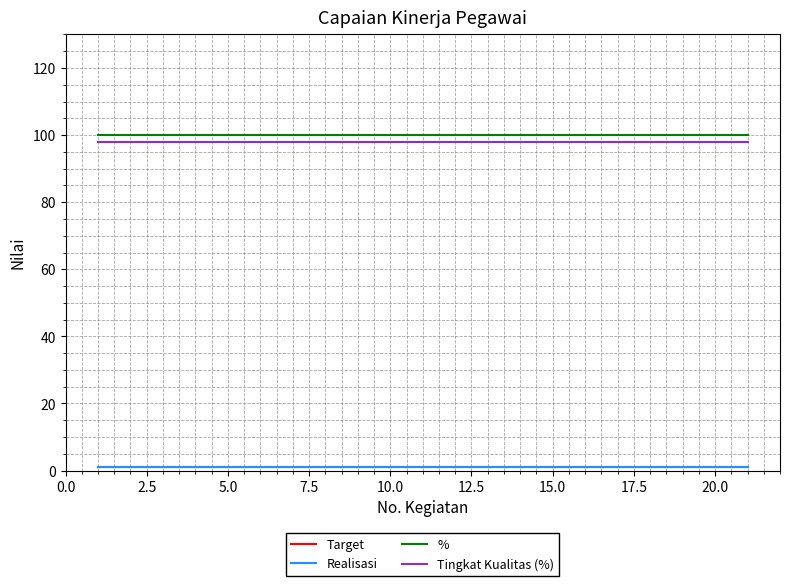

True or false: Tingkat Kualitas (%) has more than 2 interior local peaks.

False